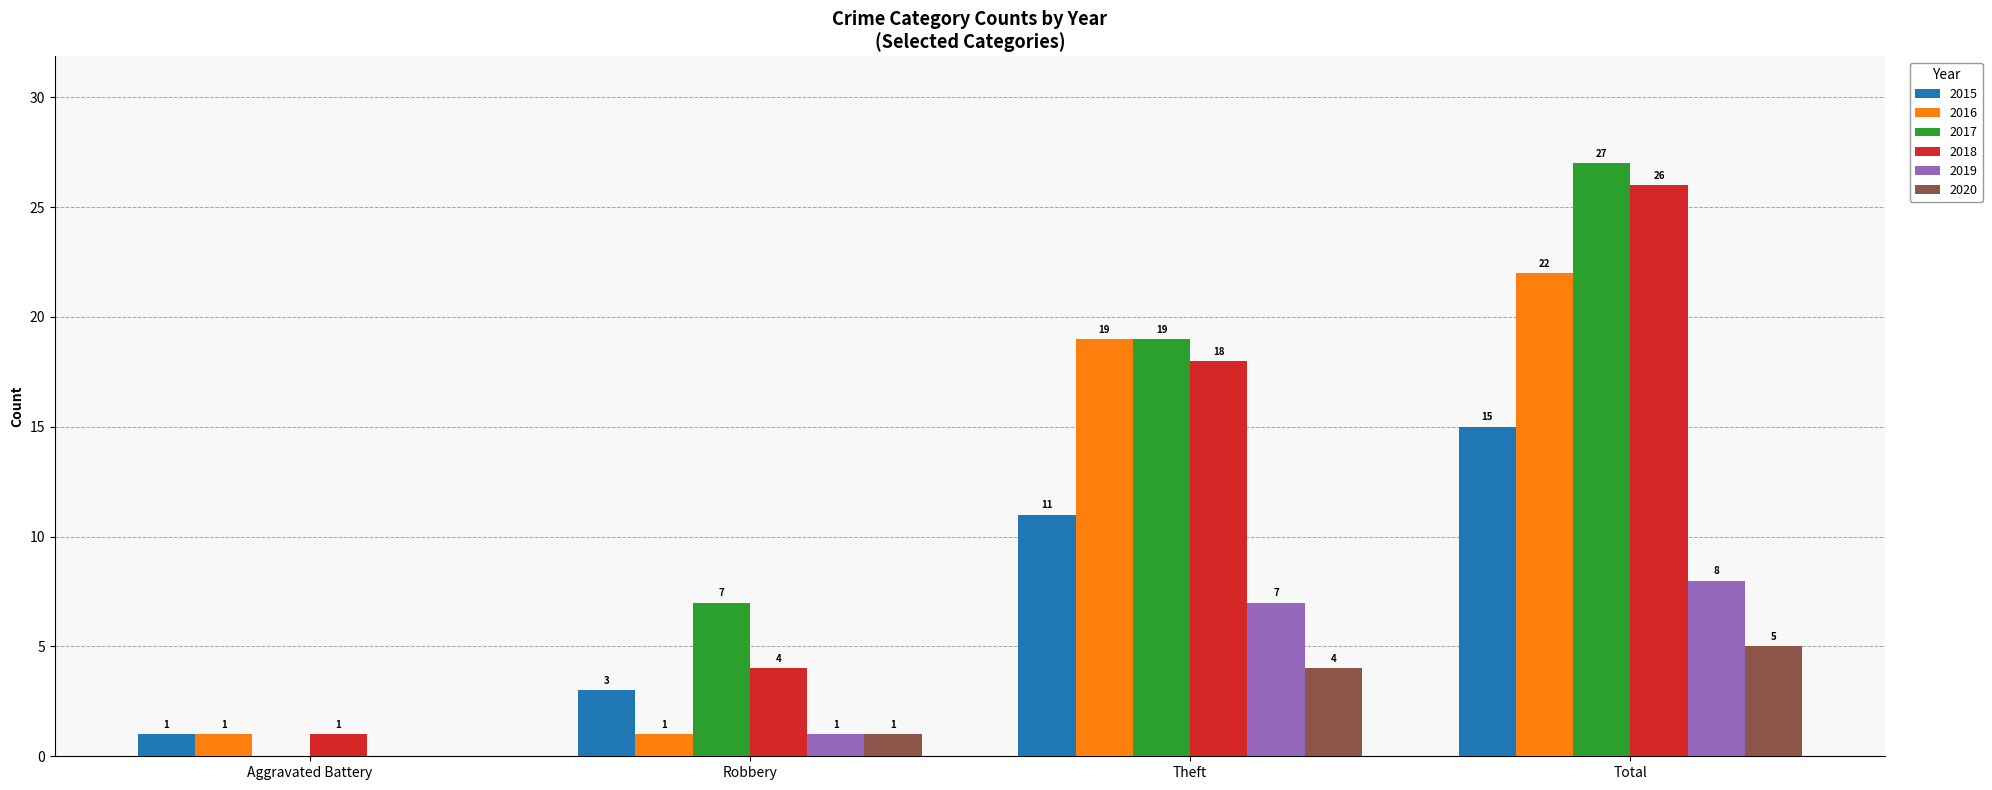

Between Aggravated Battery and Robbery, which series saw the biggest shift?

2017